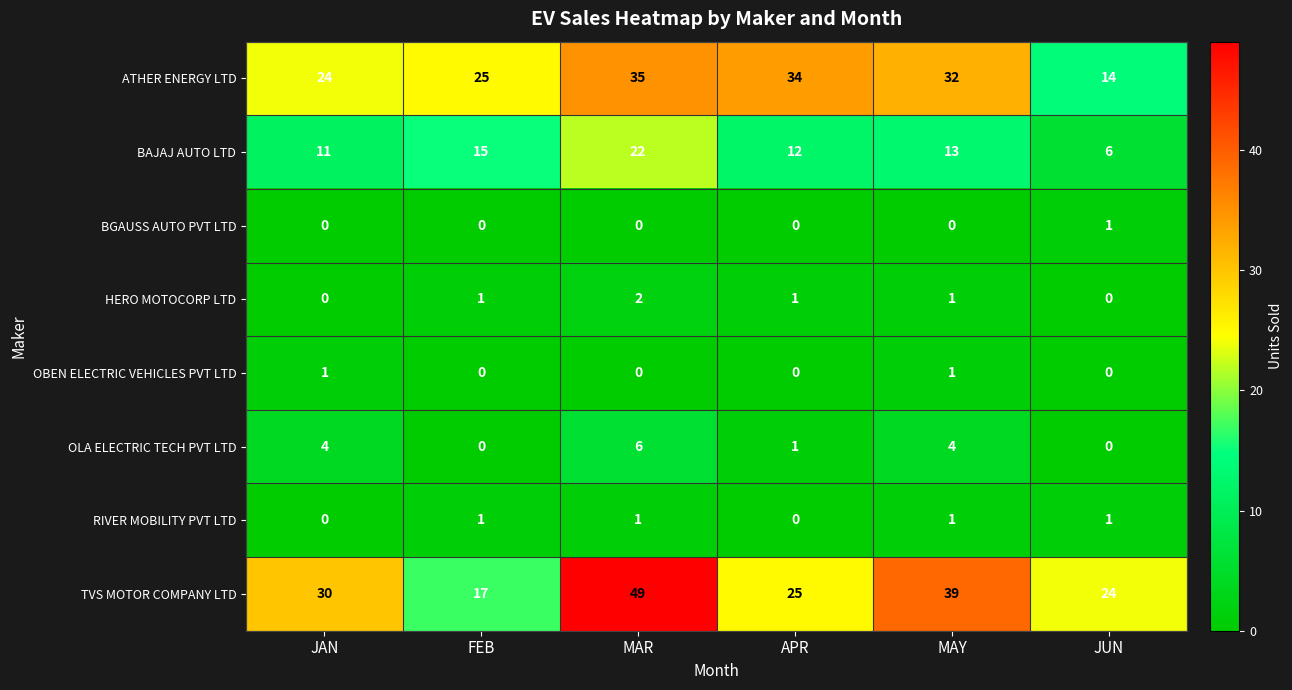

At which category is the sum across all series the highest?

MAR